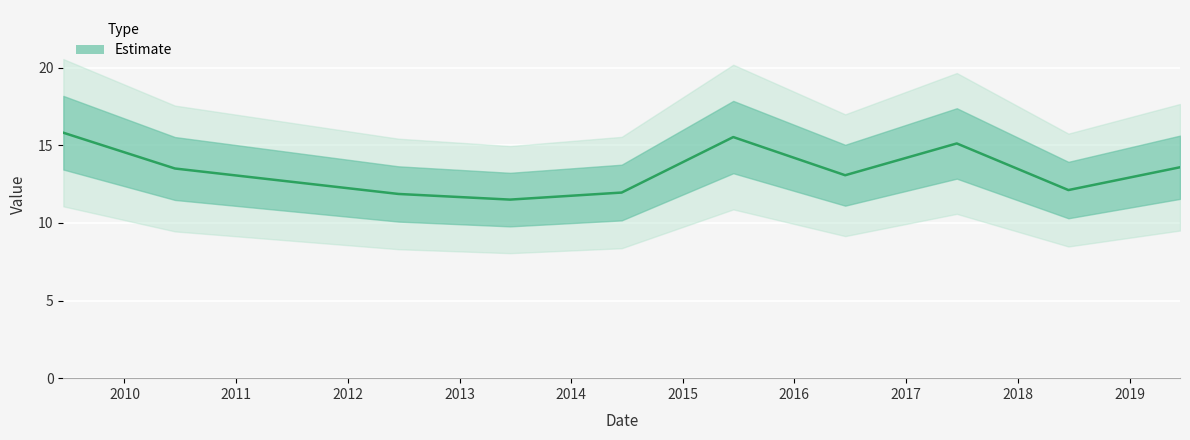

Count the number of data series in this chart.

1